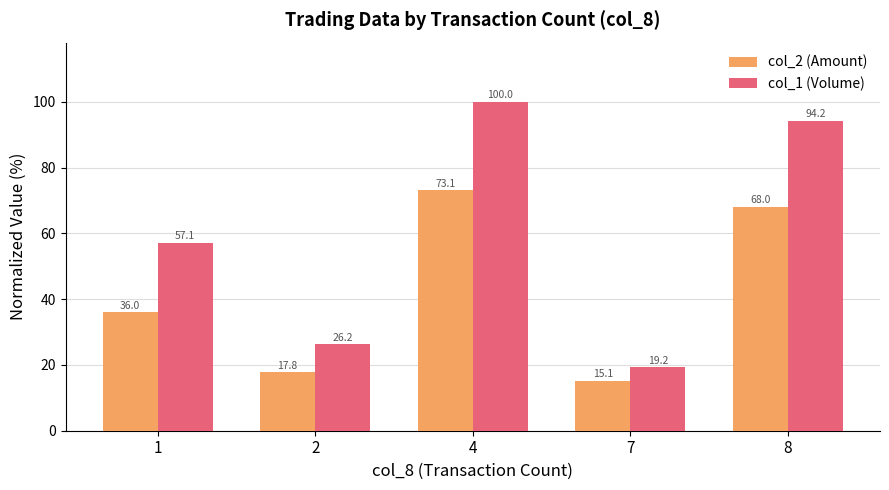

Reading left to right, what are all the values shown in this chart?

col_2 (Amount): 1=36.0	2=17.8	4=73.1	7=15.1	8=68.0
col_1 (Volume): 1=57.1	2=26.2	4=100.0	7=19.2	8=94.2